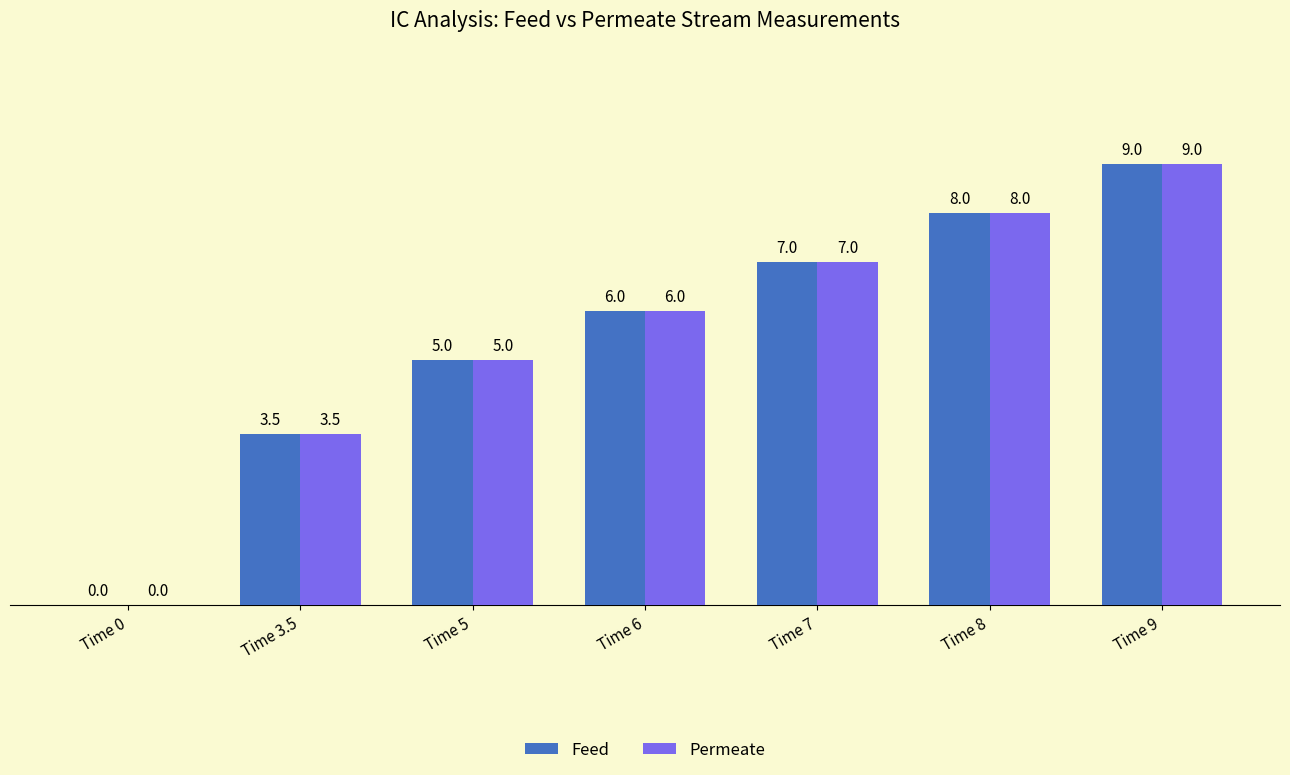

At which label is Feed closest to 4?

Time 3.5